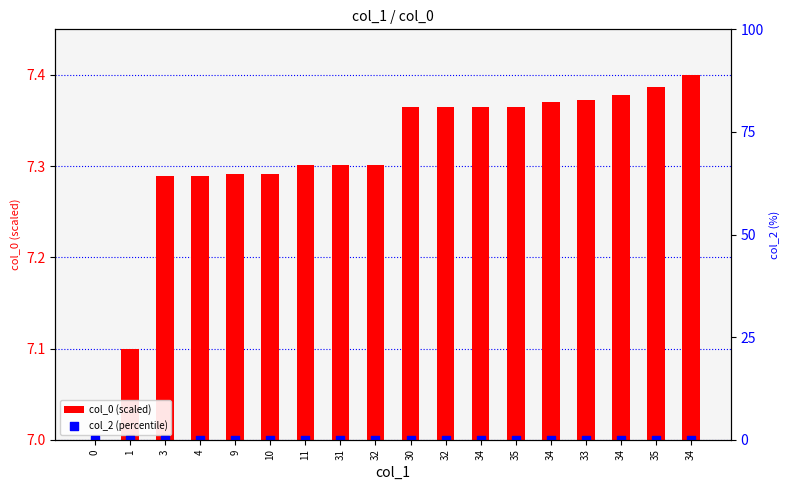

Which series has the widest spread of Y values?

col_0 (scaled)